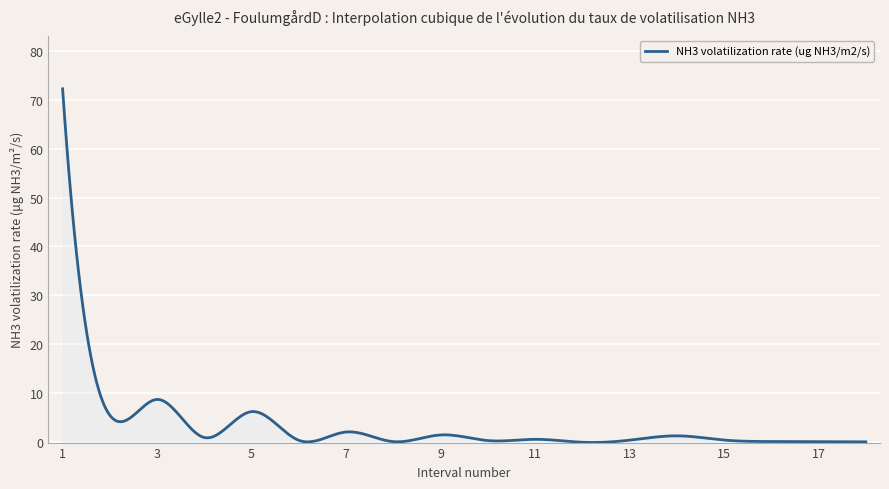

What is the greatest value displayed?

72.2